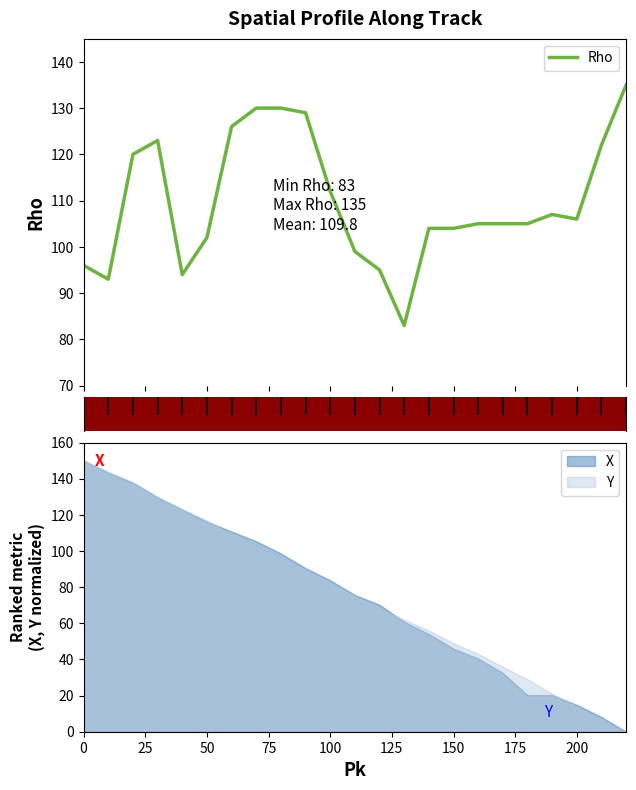

What is the lowest value of the Rho series?

83